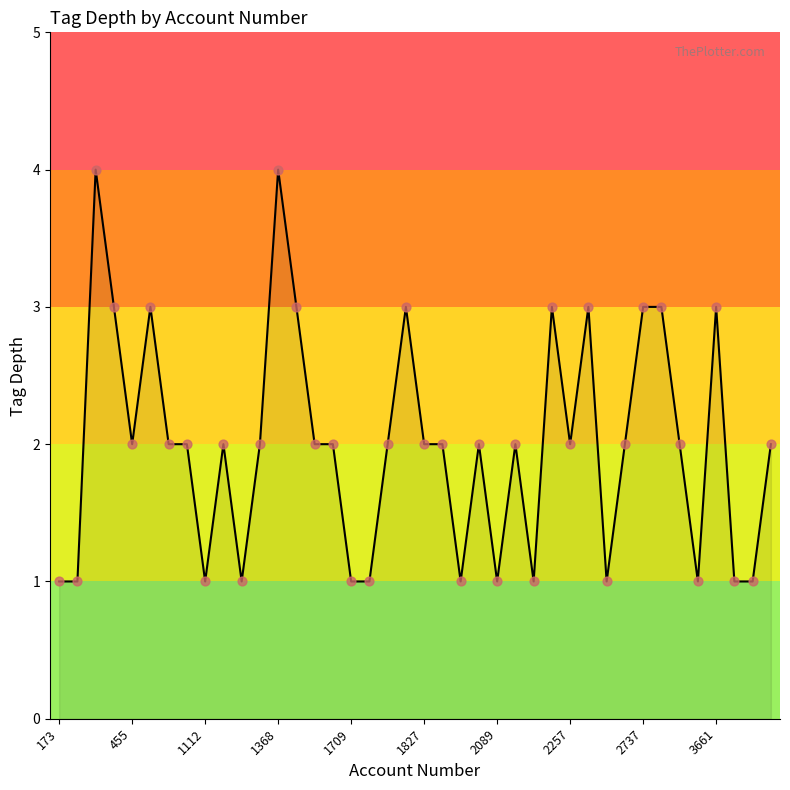

What is the maximum value shown in the chart?

4